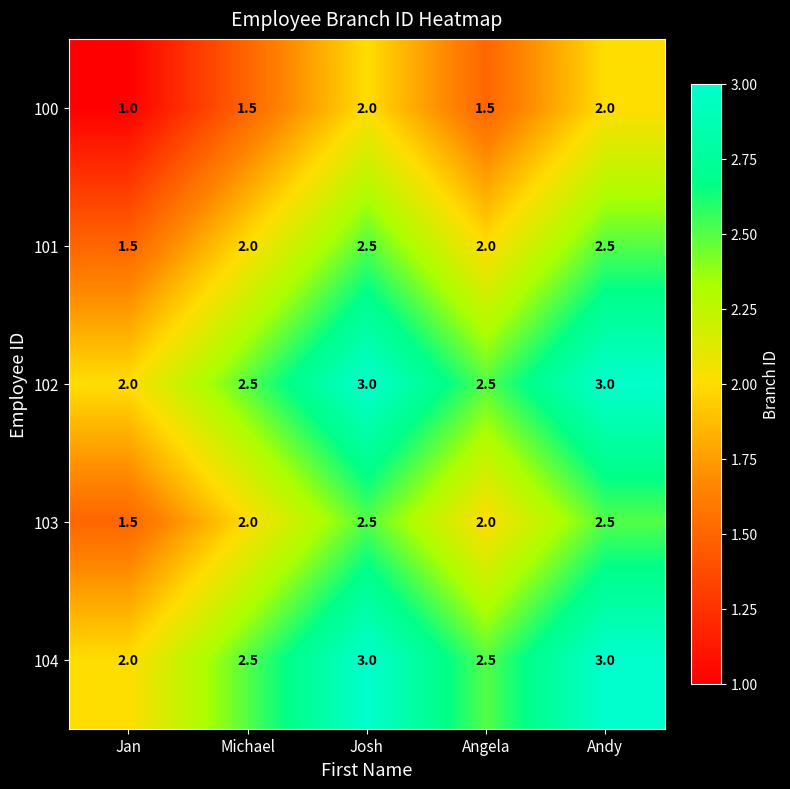

Read the 103 value at Michael.

2.0